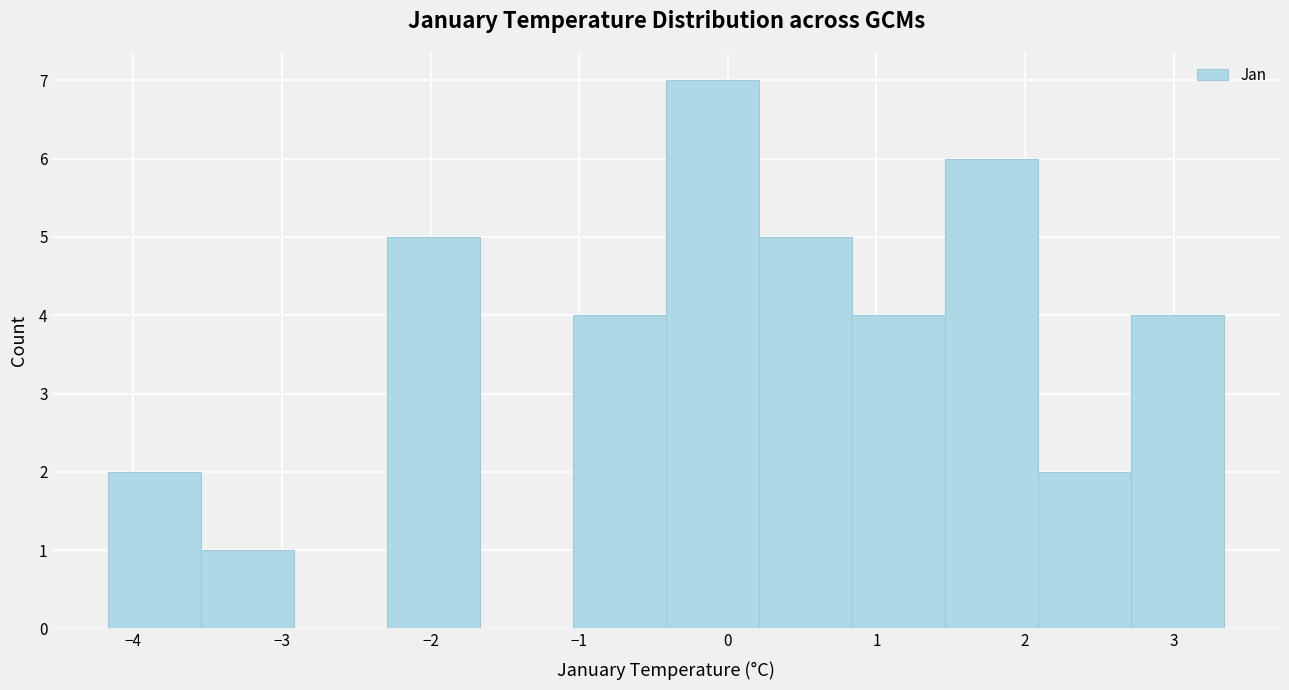

How tall is the bar that spans -0.4 to 0.2 on the x-axis? Neither the bar edges nor the heights are printed on the chart, so give them approximately, as read against the axes.

7